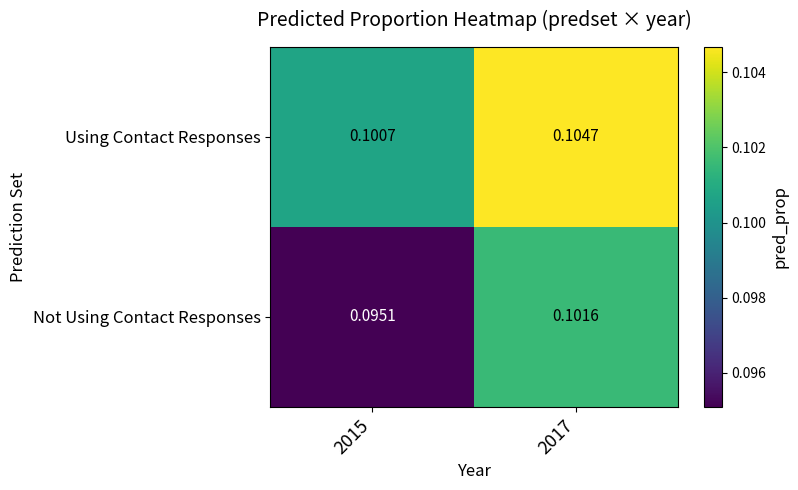

Which series has the largest range (max minus min)?

Not Using Contact Responses